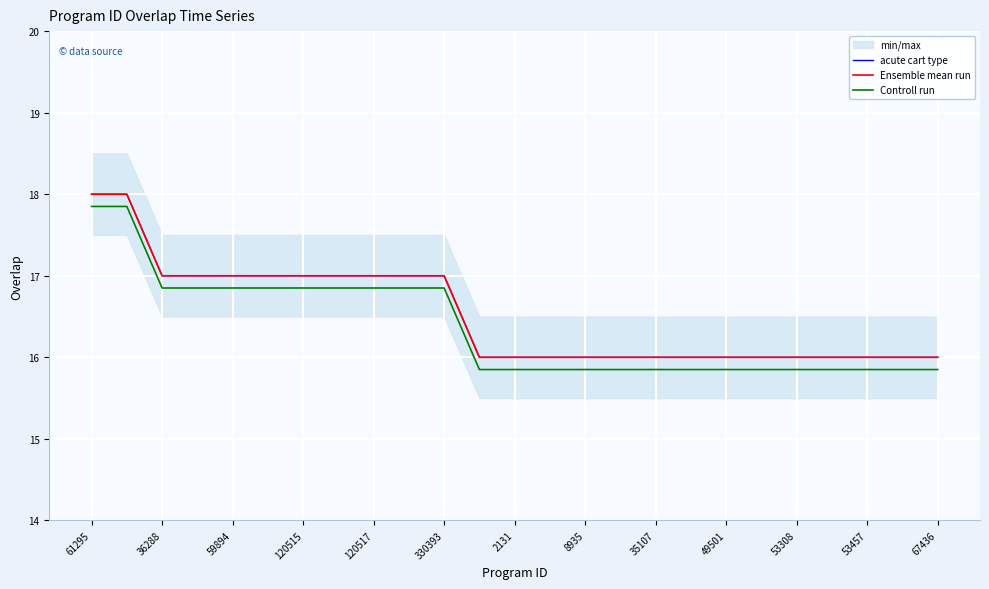

At which category is the sum across all series the highest?

61295